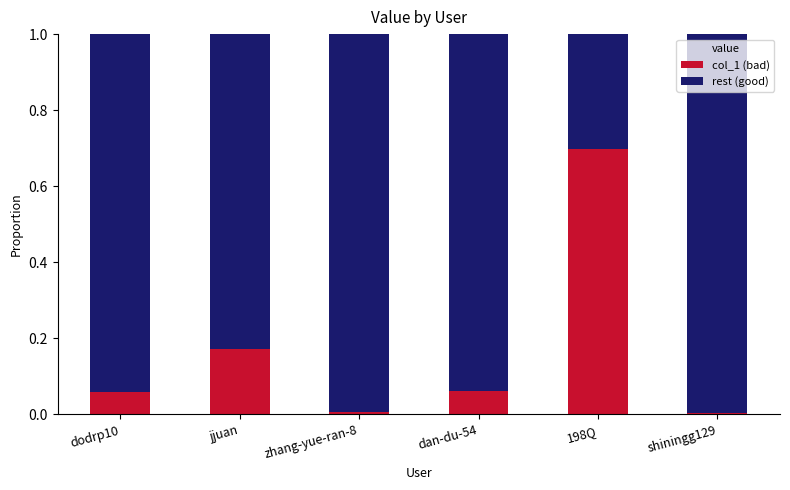

Count the number of categories in the chart.

6